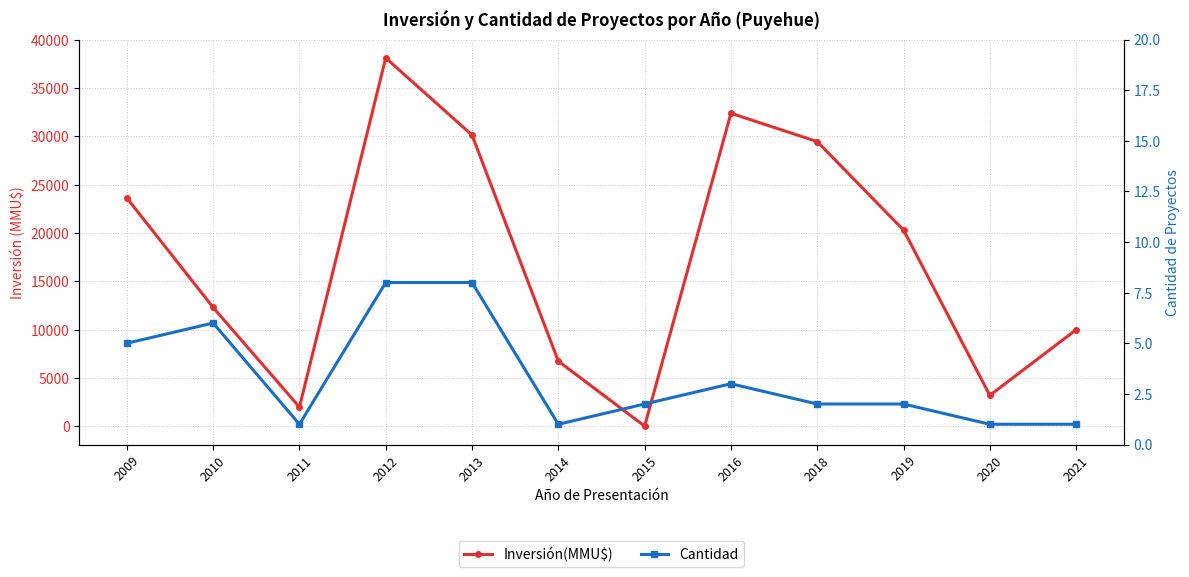

Which series has the largest range (max minus min)?

Inversión(MMU$)